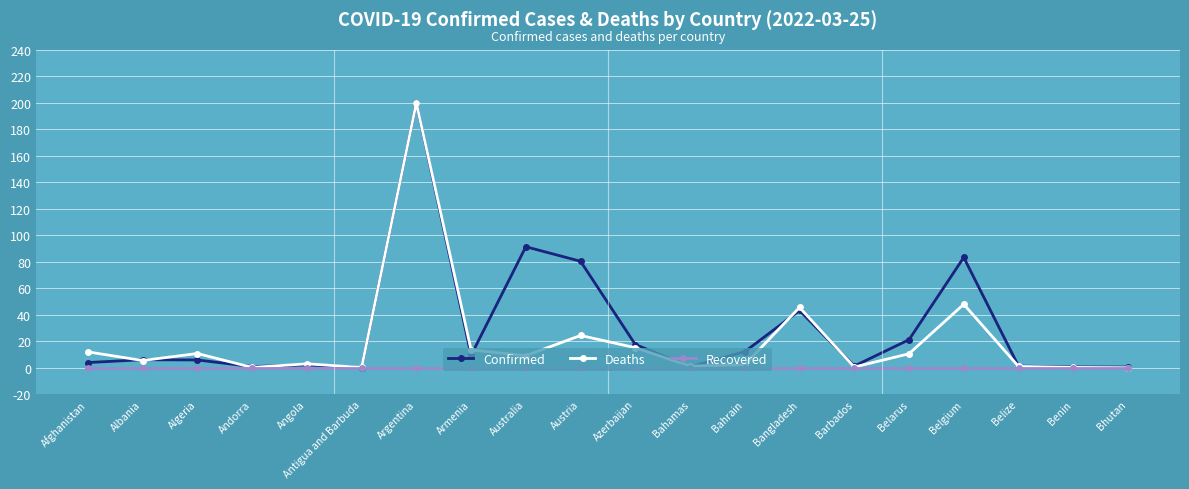

At which category is the sum across all series the highest?

Argentina